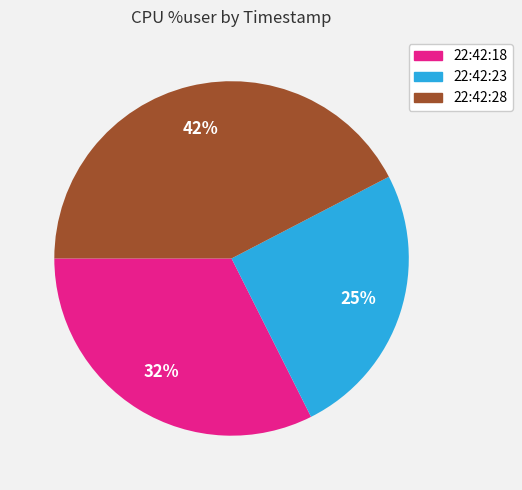

Approximately how many times larger is the value at 22:42:28 compared to 22:42:23?

1.7